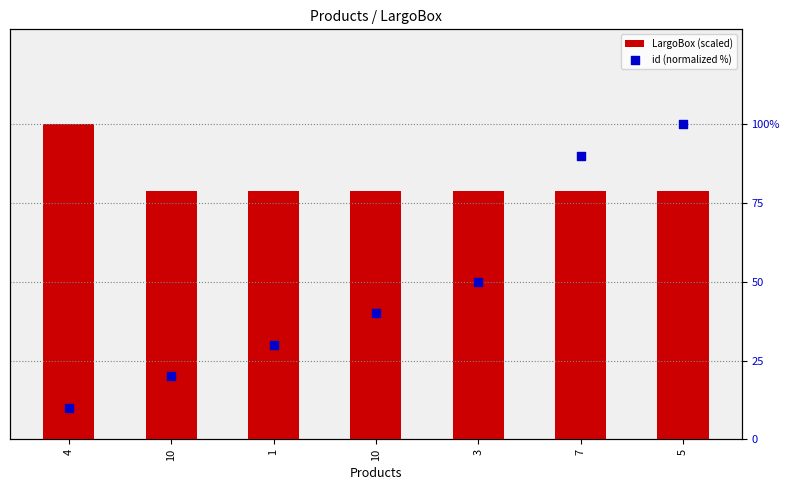

Which series has the largest total across all categories?

id (normalized %)